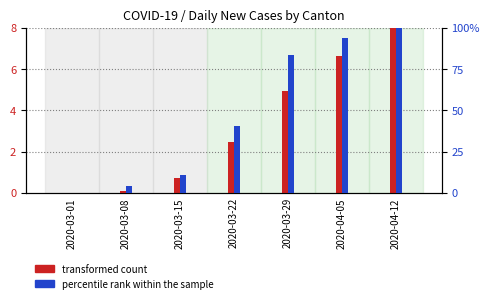

Which series has the largest total across all categories?

percentile rank within the sample